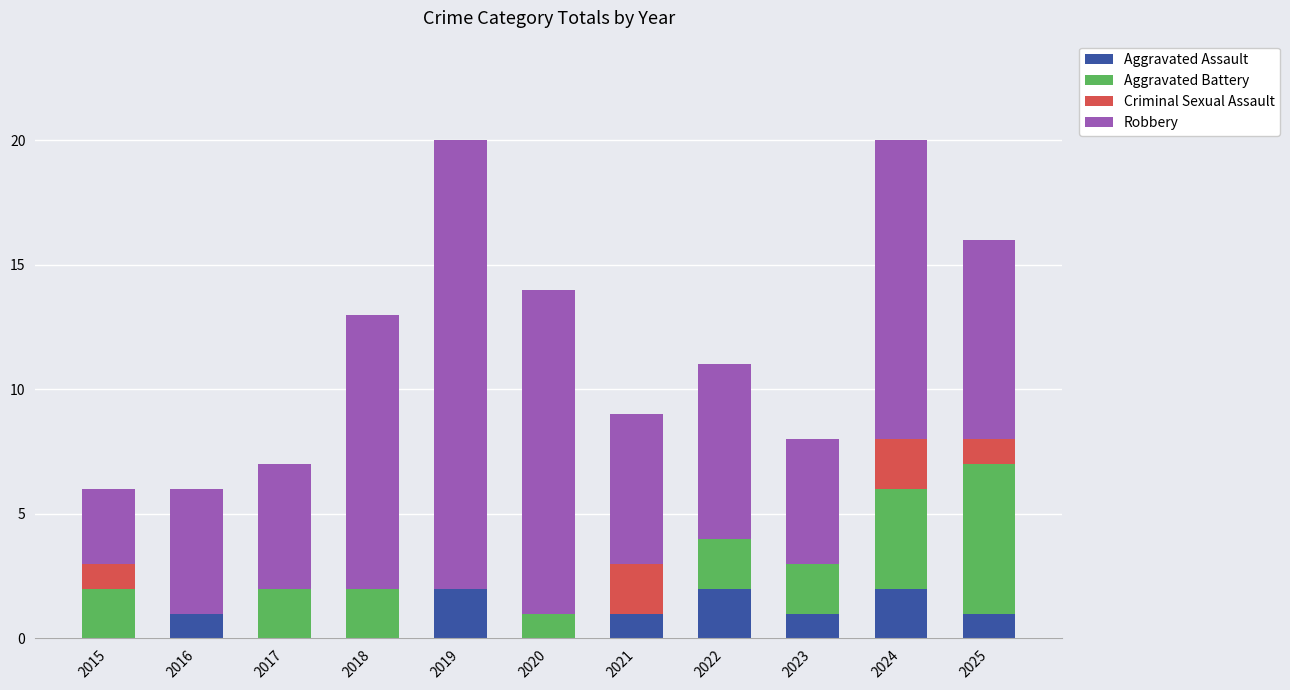

How many categories are shown in the chart?

11